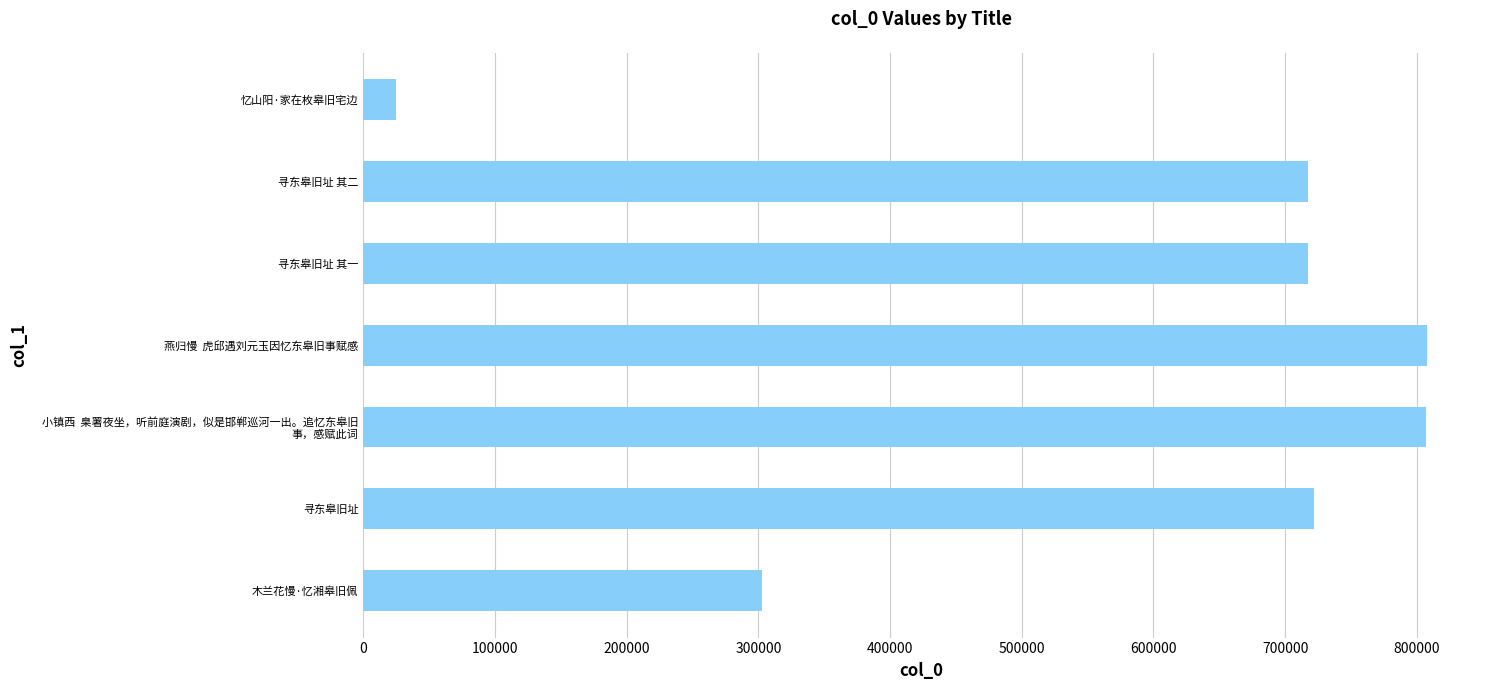

True or false: the data shows 717637 at 寻东皋旧址 其一.

True